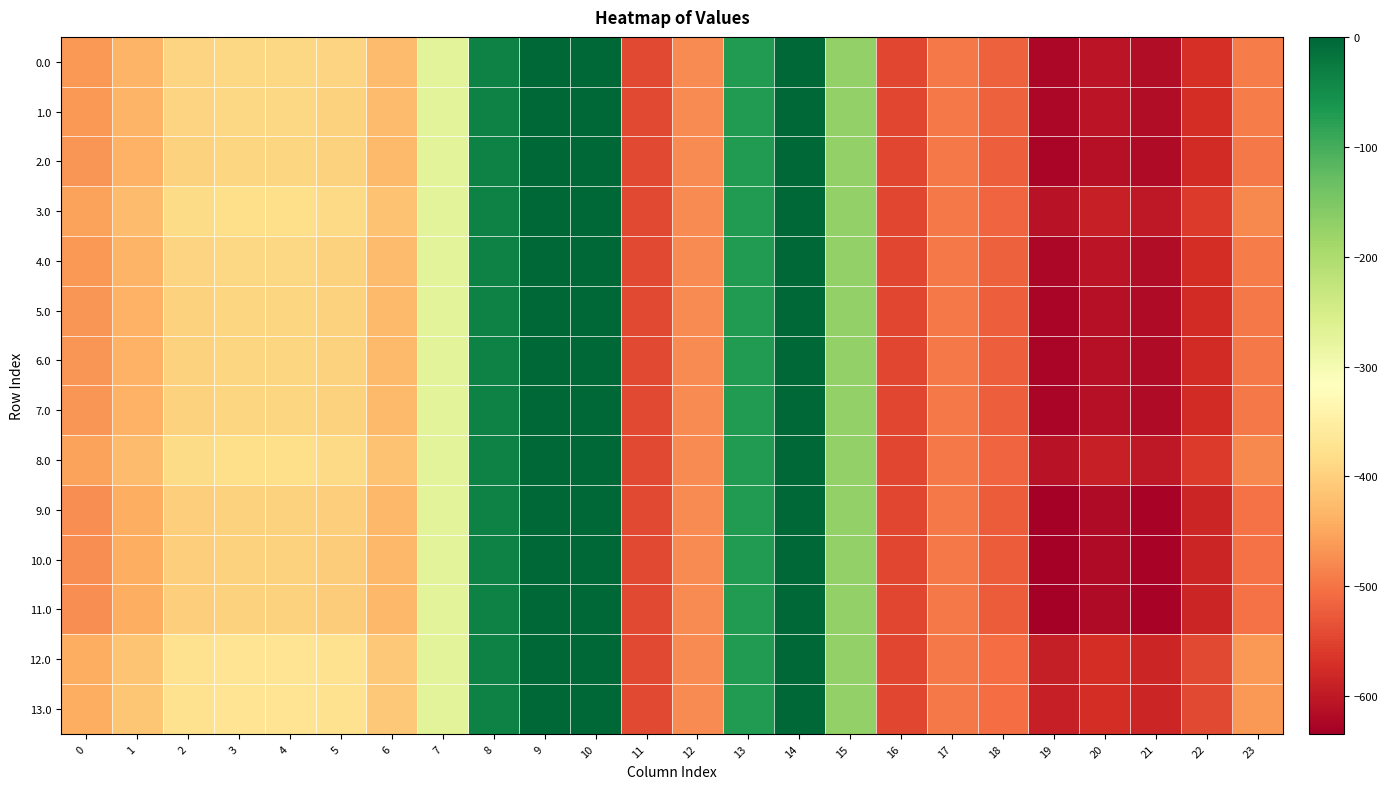

Reading right to left, what are all the values shown in this chart?

0.0: 23=-491.3	22=-571.6	21=-615.2	20=-605.9	19=-622.3	18=-519.4	17=-493.8	16=-545.4	15=-172.8	14=-0.3	13=-70.2	12=-477.2	11=-544.3	10=0.0	9=0.0	8=-35.0	7=-270.7	6=-424.6	5=-396.0	4=-390.3	3=-390.0	2=-395.6	1=-434.3	0=-464.9
1.0: 23=-492.1	22=-572.5	21=-616.1	20=-606.8	19=-623.2	18=-519.8	17=-493.8	16=-545.4	15=-172.8	14=-0.3	13=-70.2	12=-477.2	11=-544.3	10=0.0	9=0.0	8=-35.0	7=-270.7	6=-425.1	5=-396.6	4=-390.9	3=-390.6	2=-396.2	1=-434.9	0=-465.6
2.0: 23=-494.5	22=-574.9	21=-618.9	20=-609.7	19=-625.8	18=-521.0	17=-493.8	16=-545.4	15=-172.8	14=-0.3	13=-70.2	12=-477.2	11=-544.3	10=0.0	9=0.0	8=-35.0	7=-270.7	6=-426.3	5=-398.4	4=-392.6	3=-392.3	2=-398.0	1=-436.7	0=-467.7
3.0: 23=-478.9	22=-558.8	21=-600.8	20=-591.0	19=-608.5	18=-513.1	17=-493.8	16=-545.4	15=-172.8	14=-0.3	13=-70.2	12=-477.2	11=-544.3	10=0.0	9=0.0	8=-35.0	7=-270.7	6=-418.2	5=-386.8	4=-381.2	3=-381.1	2=-386.5	1=-424.9	0=-454.3
4.0: 23=-492.1	22=-572.5	21=-616.1	20=-606.8	19=-623.2	18=-519.8	17=-493.8	16=-545.4	15=-172.8	14=-0.3	13=-70.2	12=-477.2	11=-544.3	10=0.0	9=0.0	8=-35.0	7=-270.7	6=-425.1	5=-396.6	4=-390.9	3=-390.6	2=-396.2	1=-434.9	0=-465.6
5.0: 23=-494.5	22=-574.9	21=-618.9	20=-609.7	19=-625.8	18=-521.0	17=-493.8	16=-545.4	15=-172.8	14=-0.3	13=-70.2	12=-477.2	11=-544.3	10=0.0	9=0.0	8=-35.0	7=-270.7	6=-426.3	5=-398.4	4=-392.6	3=-392.3	2=-398.0	1=-436.7	0=-467.7
6.0: 23=-494.5	22=-574.9	21=-618.9	20=-609.7	19=-625.8	18=-521.0	17=-493.8	16=-545.4	15=-172.8	14=-0.3	13=-70.2	12=-477.2	11=-544.3	10=0.0	9=0.0	8=-35.0	7=-270.7	6=-426.3	5=-398.4	4=-392.6	3=-392.3	2=-398.0	1=-436.7	0=-467.7
7.0: 23=-494.5	22=-574.9	21=-618.9	20=-609.7	19=-625.8	18=-521.0	17=-493.8	16=-545.4	15=-172.8	14=-0.3	13=-70.2	12=-477.2	11=-544.3	10=0.0	9=0.0	8=-35.0	7=-270.7	6=-426.3	5=-398.4	4=-392.6	3=-392.3	2=-398.0	1=-436.7	0=-467.7
8.0: 23=-478.9	22=-558.8	21=-600.8	20=-591.0	19=-608.5	18=-513.1	17=-493.8	16=-545.4	15=-172.8	14=-0.3	13=-70.2	12=-477.2	11=-544.3	10=0.0	9=0.0	8=-35.0	7=-270.7	6=-418.2	5=-386.8	4=-381.2	3=-381.1	2=-386.5	1=-424.9	0=-454.3
9.0: 23=-501.7	22=-582.4	21=-627.2	20=-618.3	19=-633.8	18=-524.7	17=-493.8	16=-545.4	15=-172.8	14=-0.3	13=-70.2	12=-477.2	11=-544.3	10=0.0	9=0.0	8=-35.0	7=-270.7	6=-430.0	5=-403.7	4=-397.9	3=-397.5	2=-403.3	1=-442.2	0=-473.8
10.0: 23=-502.1	22=-582.8	21=-627.7	20=-618.8	19=-634.3	18=-524.9	17=-493.8	16=-545.4	15=-172.8	14=-0.3	13=-70.2	12=-477.2	11=-544.3	10=0.0	9=0.0	8=-35.0	7=-270.7	6=-430.2	5=-404.0	4=-398.2	3=-397.8	2=-403.6	1=-442.5	0=-474.1
11.0: 23=-502.1	22=-582.8	21=-627.7	20=-618.8	19=-634.3	18=-524.9	17=-493.8	16=-545.4	15=-172.8	14=-0.3	13=-70.2	12=-477.2	11=-544.3	10=0.0	9=0.0	8=-35.0	7=-270.7	6=-430.2	5=-404.0	4=-398.2	3=-397.8	2=-403.6	1=-442.5	0=-474.1
12.0: 23=-464.9	22=-544.4	21=-584.5	20=-574.2	19=-592.9	18=-505.9	17=-493.8	16=-545.4	15=-172.8	14=-0.3	13=-70.2	12=-477.2	11=-544.3	10=0.0	9=0.0	8=-35.0	7=-270.7	6=-410.9	5=-376.5	4=-371.0	3=-371.0	2=-376.2	1=-414.3	0=-442.4
13.0: 23=-464.1	22=-543.6	21=-583.6	20=-573.2	19=-592.0	18=-505.5	17=-493.8	16=-545.4	15=-172.8	14=-0.3	13=-70.2	12=-477.2	11=-544.3	10=0.0	9=0.0	8=-35.0	7=-270.7	6=-410.5	5=-375.9	4=-370.4	3=-370.5	2=-375.6	1=-413.7	0=-441.7